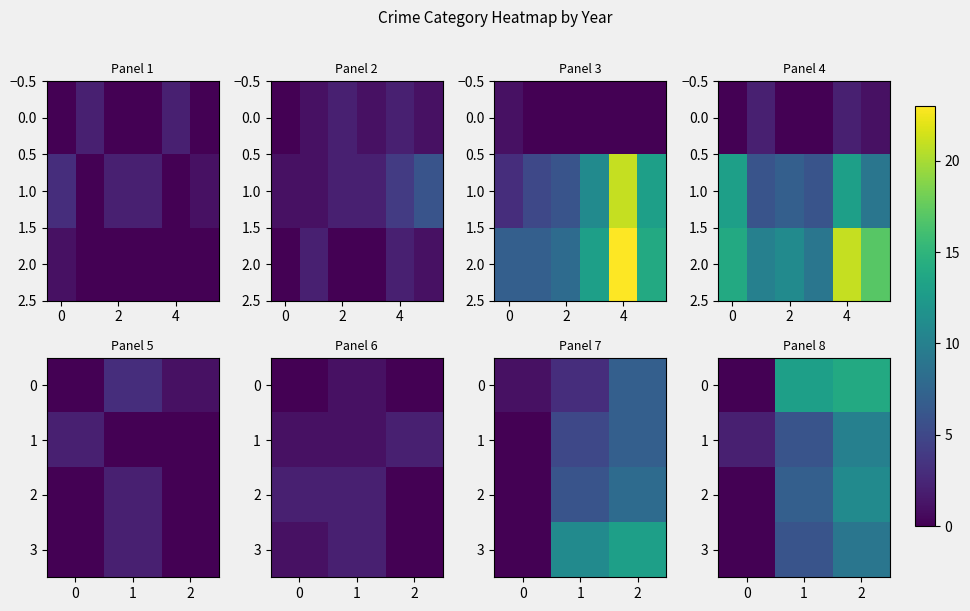

What is the average value of the 1 series?

6